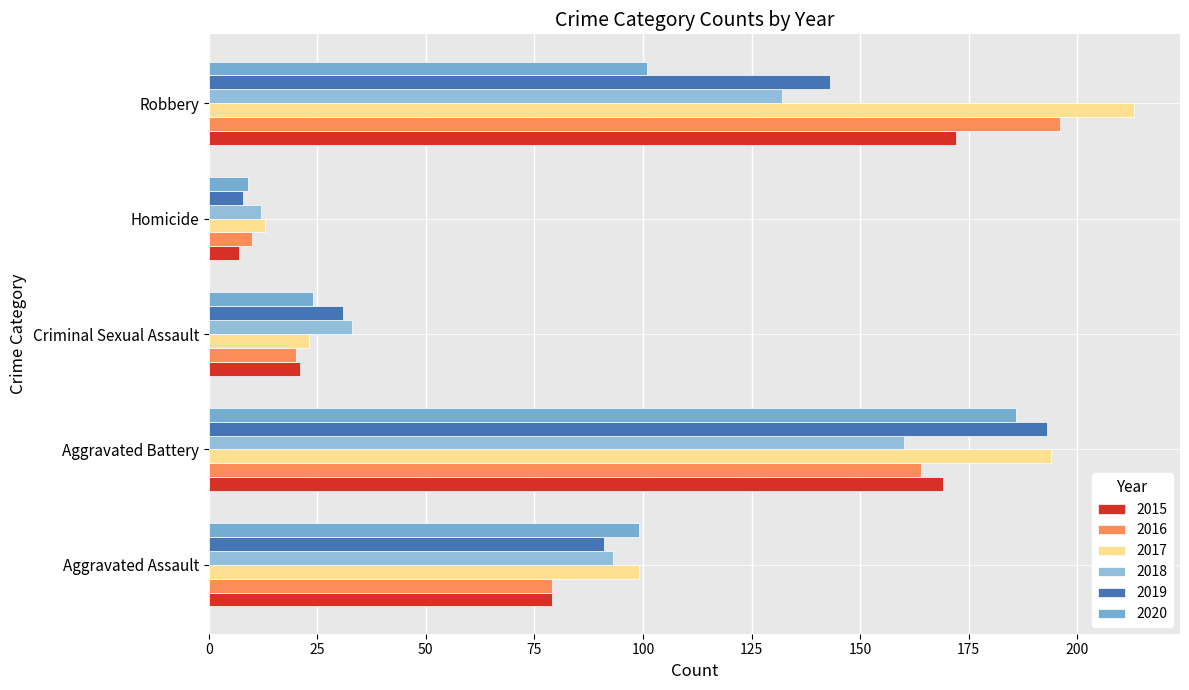

The 2018 series shows 33 at Criminal Sexual Assault. True or false?

True